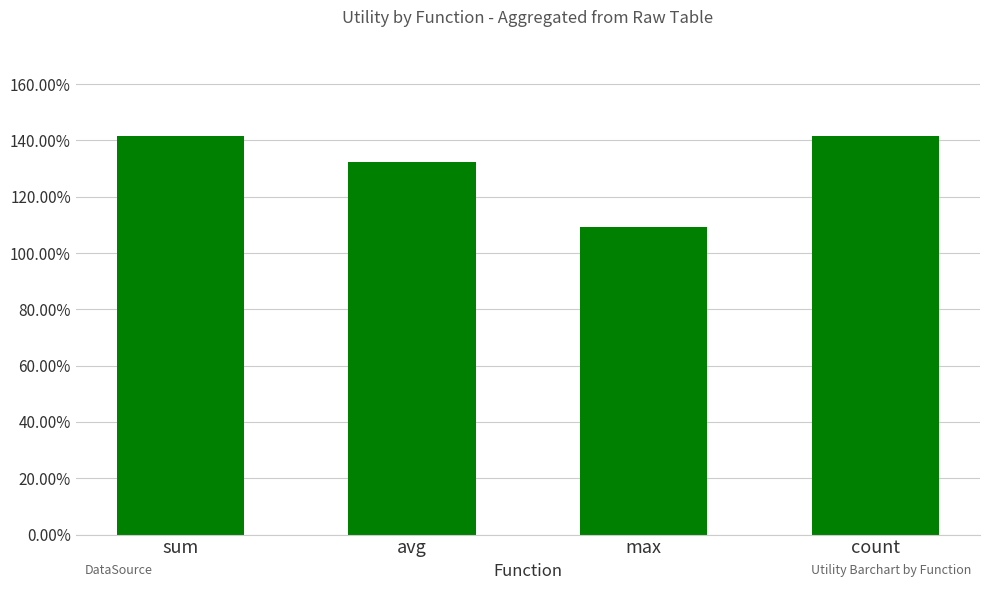

True or false: the data shows 1.4 at count.

True